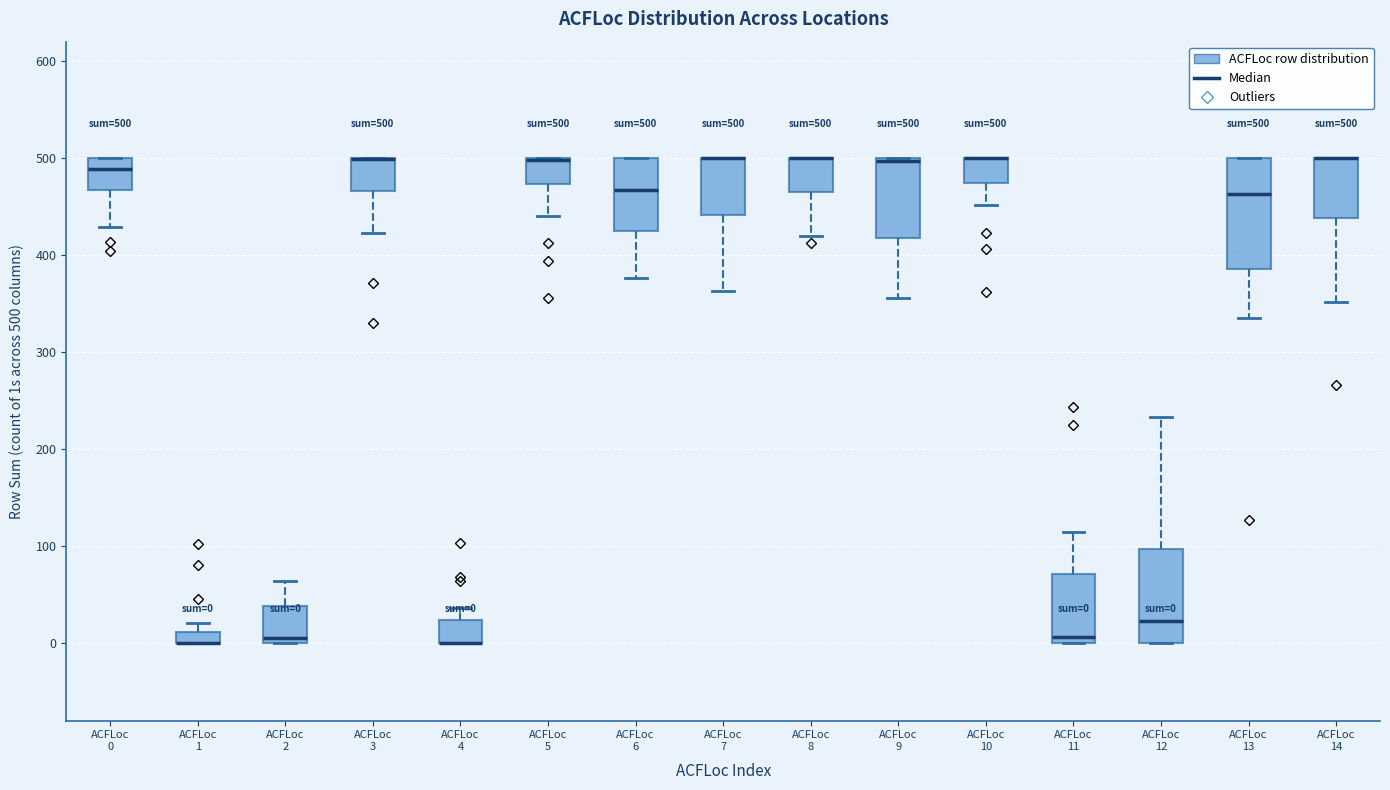

Comparing the boxes themselves (not the whiskers), which one is the tallest?

ACFLoc 13